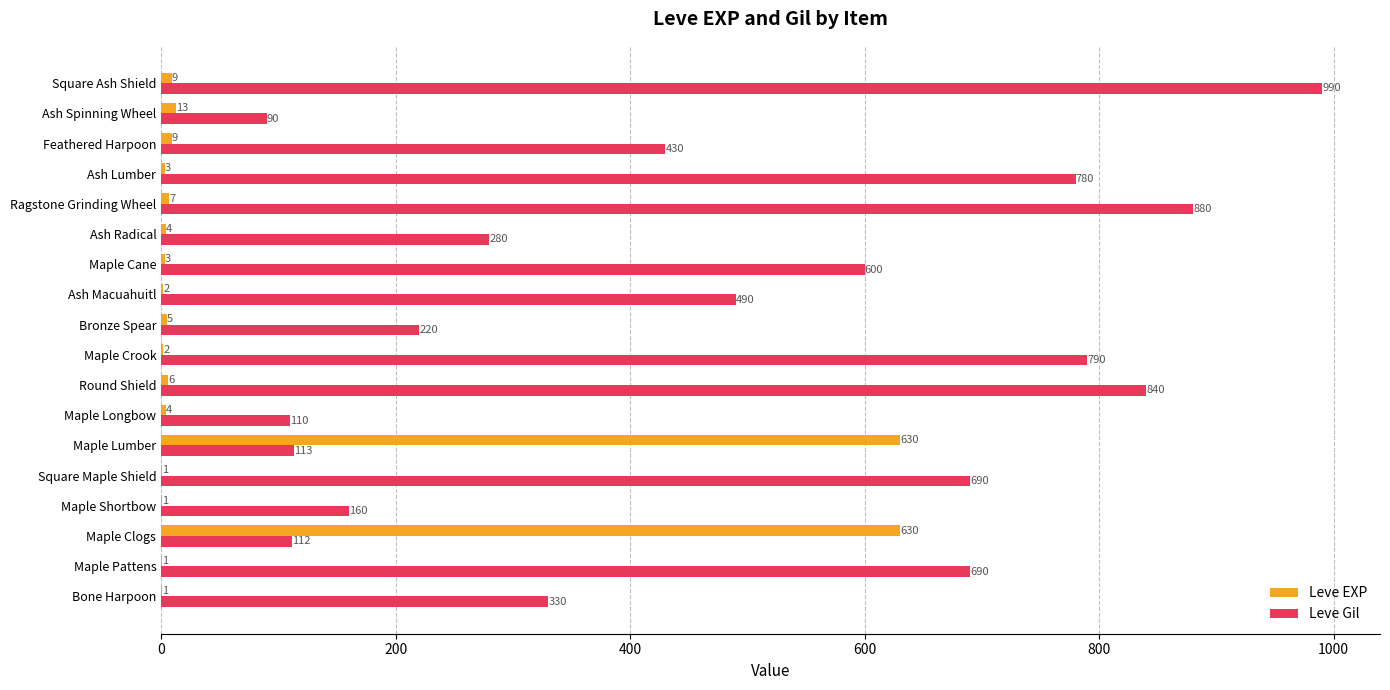

How many categories are shown in the chart?

18